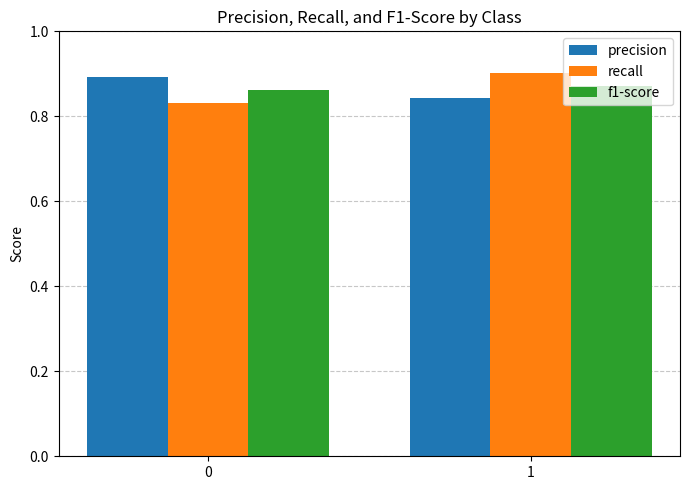

Rank the series at 1 from highest to lowest value.

recall, f1-score, precision